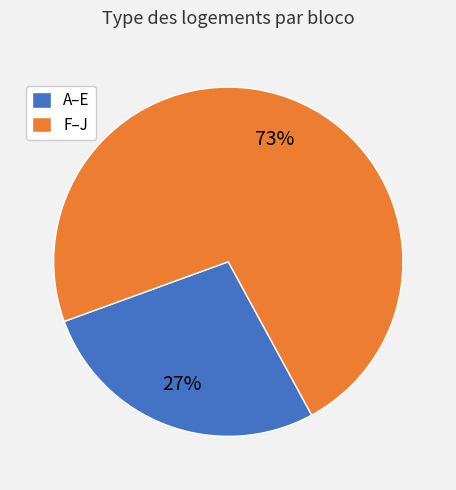

Which slice is the smallest?

A–E